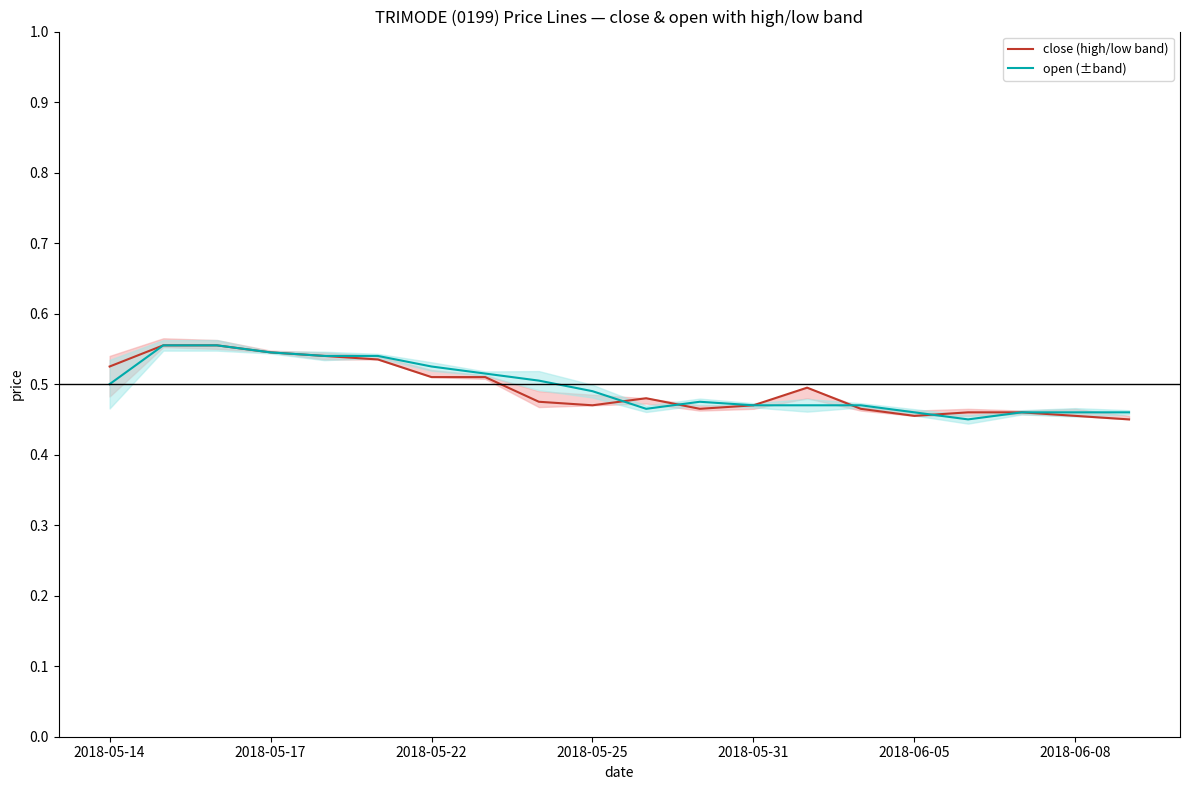

What is the difference between the close (high/low band) values at 18 and 2018-06-05?

0.1